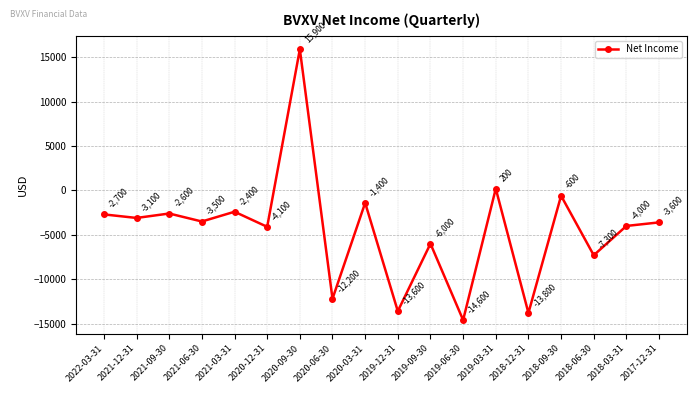

Between 2018-03-31 and 2020-09-30, which is larger?

2020-09-30